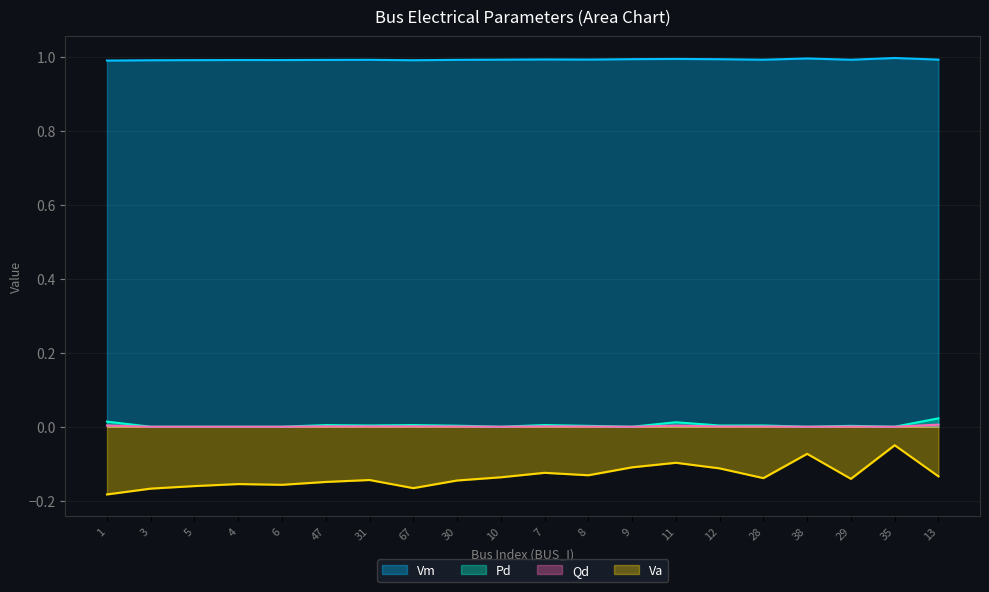

True or false: Vm and Pd cross at least once.

False